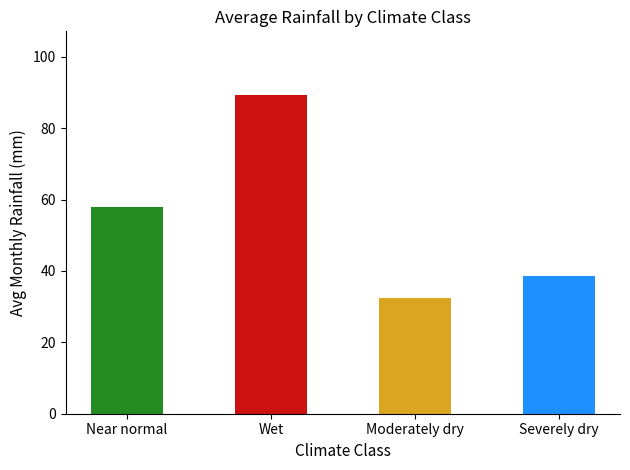

What is the label of the 3rd bar from the left?

Moderately dry